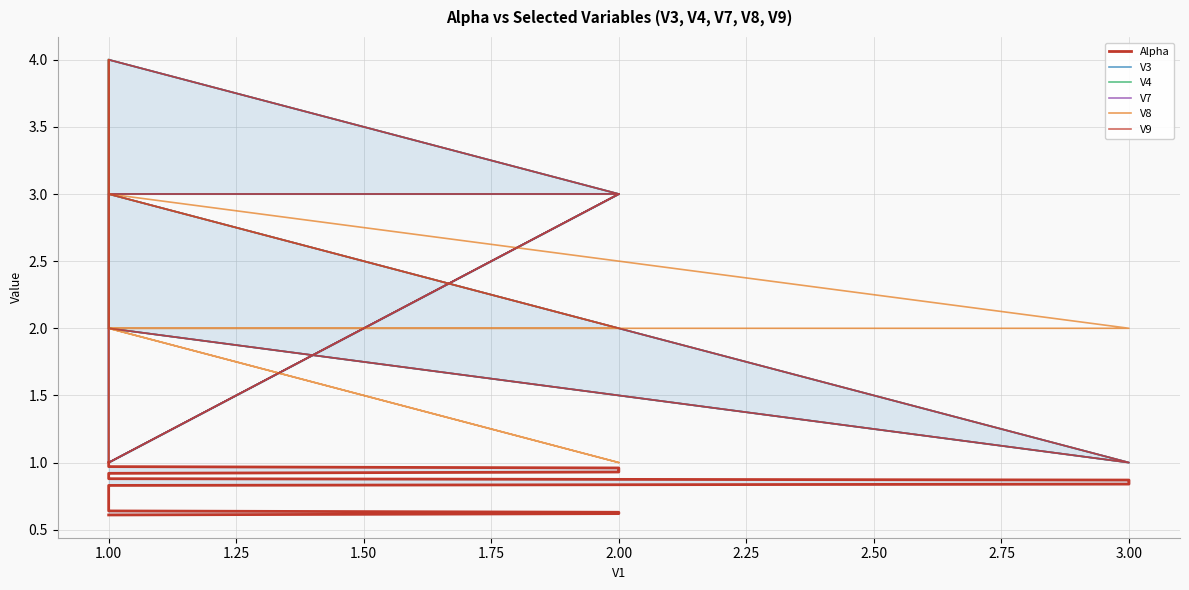

What is the value of the V7 point at the 19th from the left?

2.0